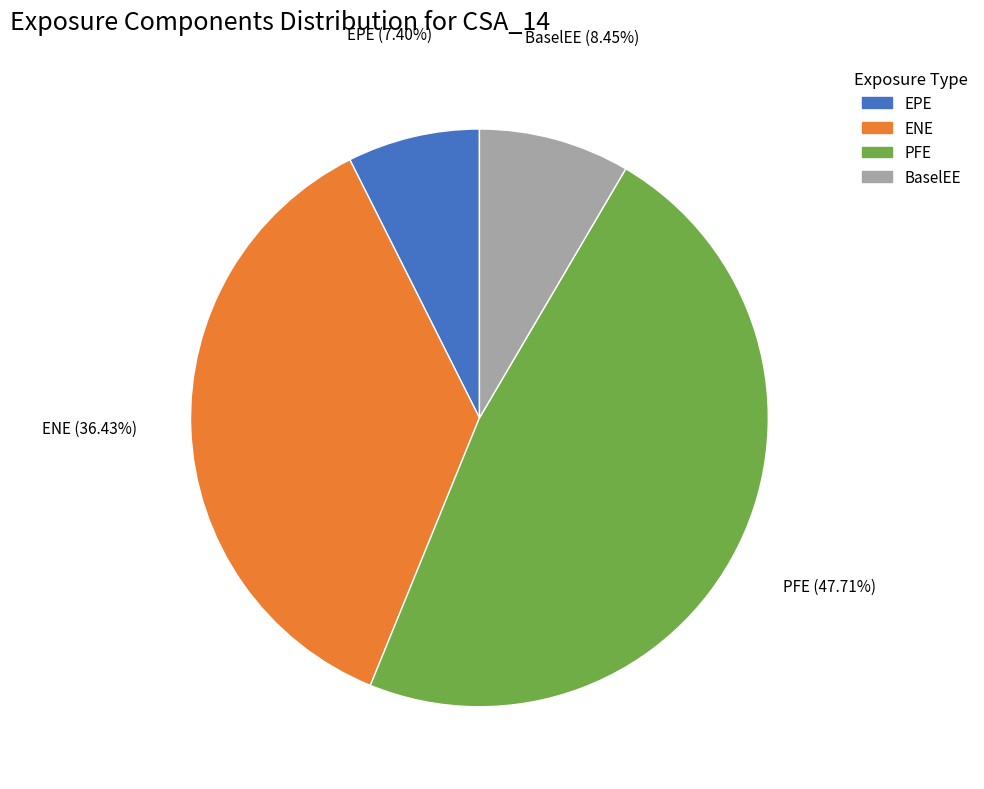

Does PFE represent more than half of the total?

No